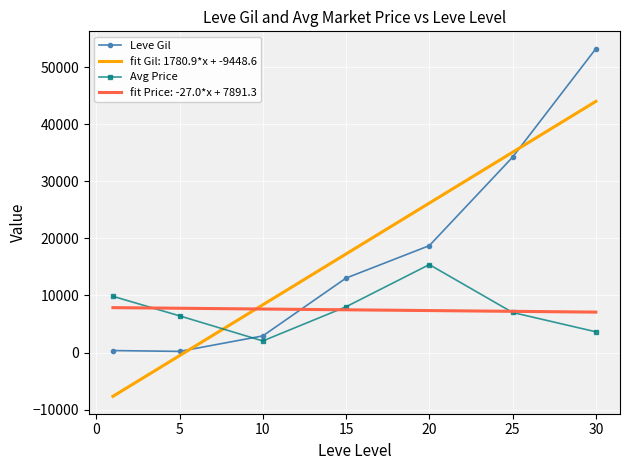

What is the maximum value for Avg Price?

15402.8